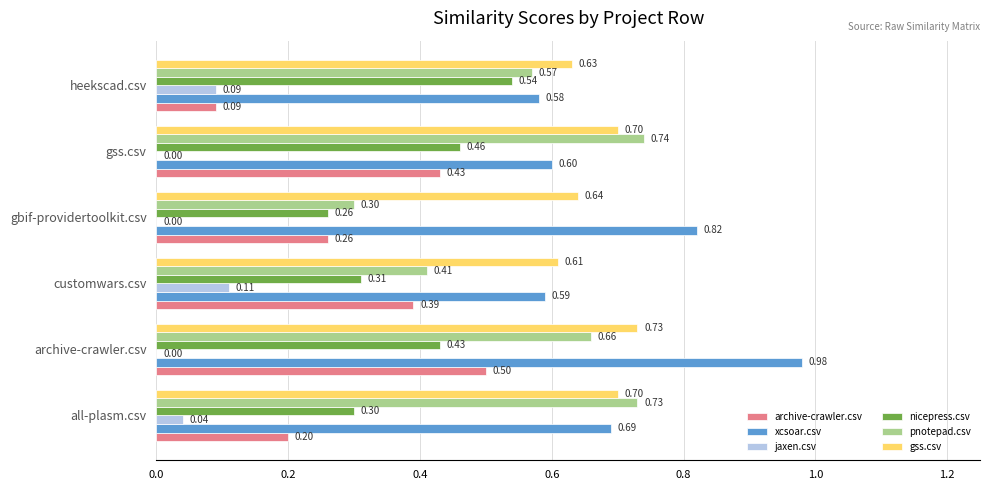

Which category has the highest value in the gss.csv series?

archive-crawler.csv